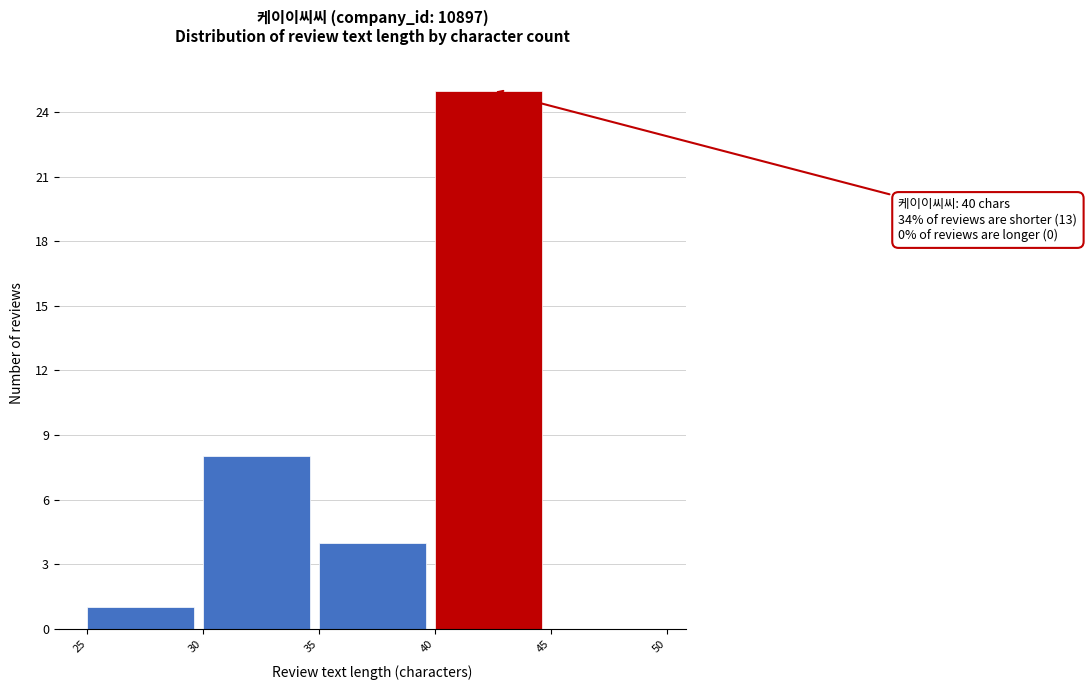

Which range on the x-axis has the tallest bar?

40 to 45